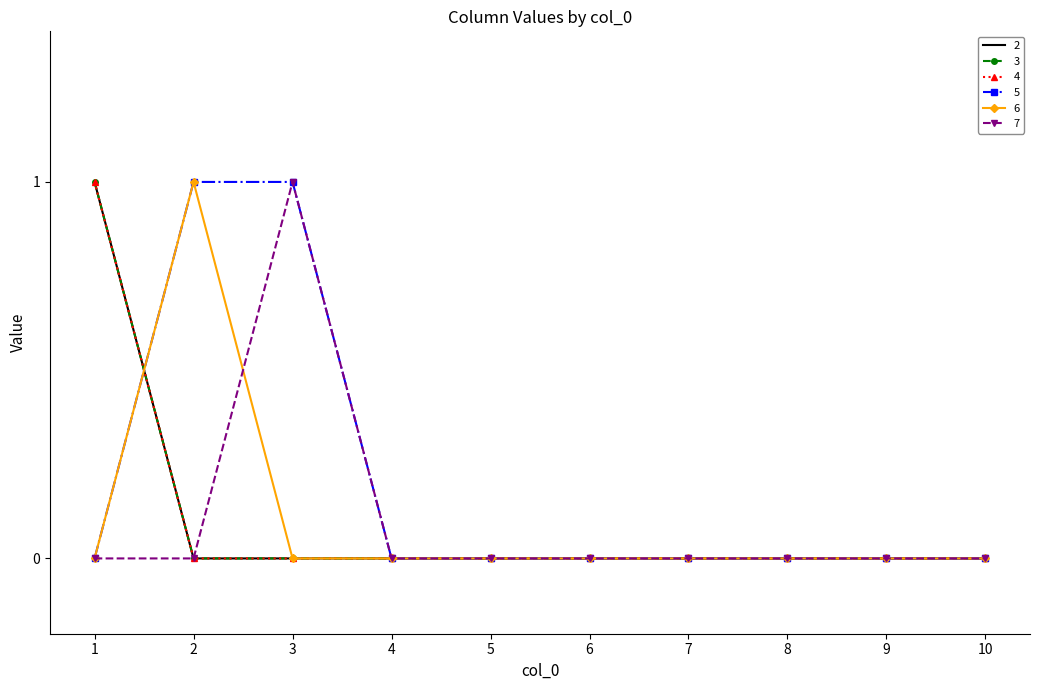

How many data points does each series have?

10